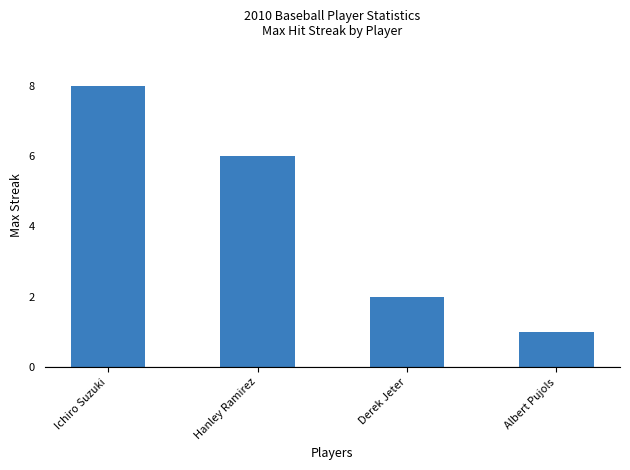

How many categories are shown in the chart?

4